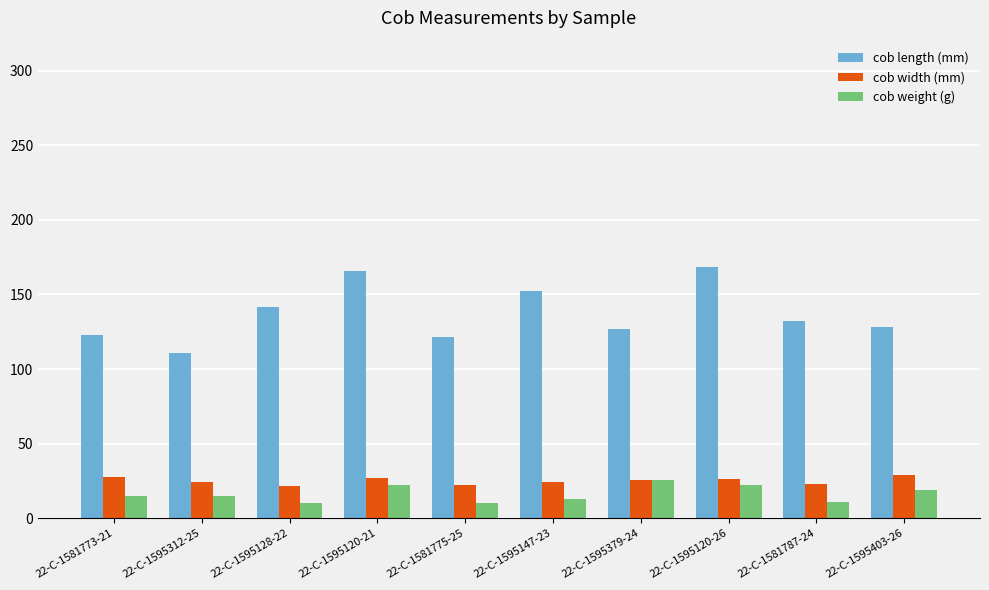

Rank the series by their maximum value, from highest to lowest.

cob length (mm), cob width (mm), cob weight (g)